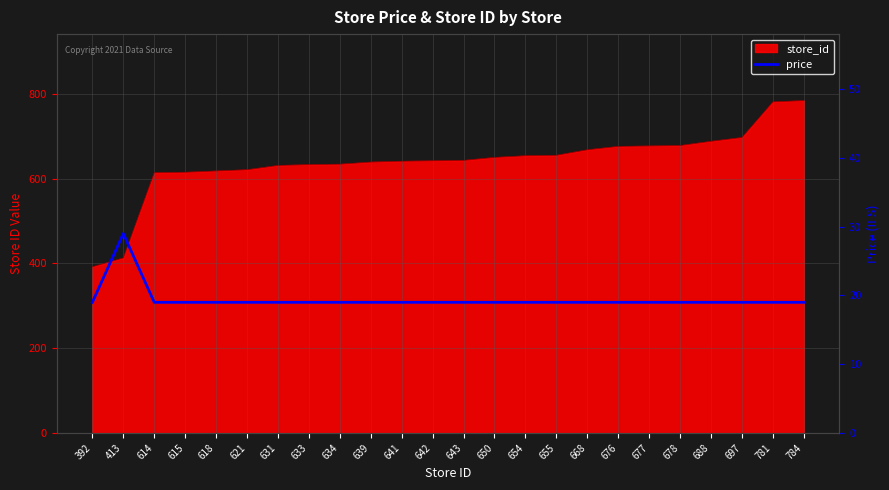

How many values are between 19 and 20?

23